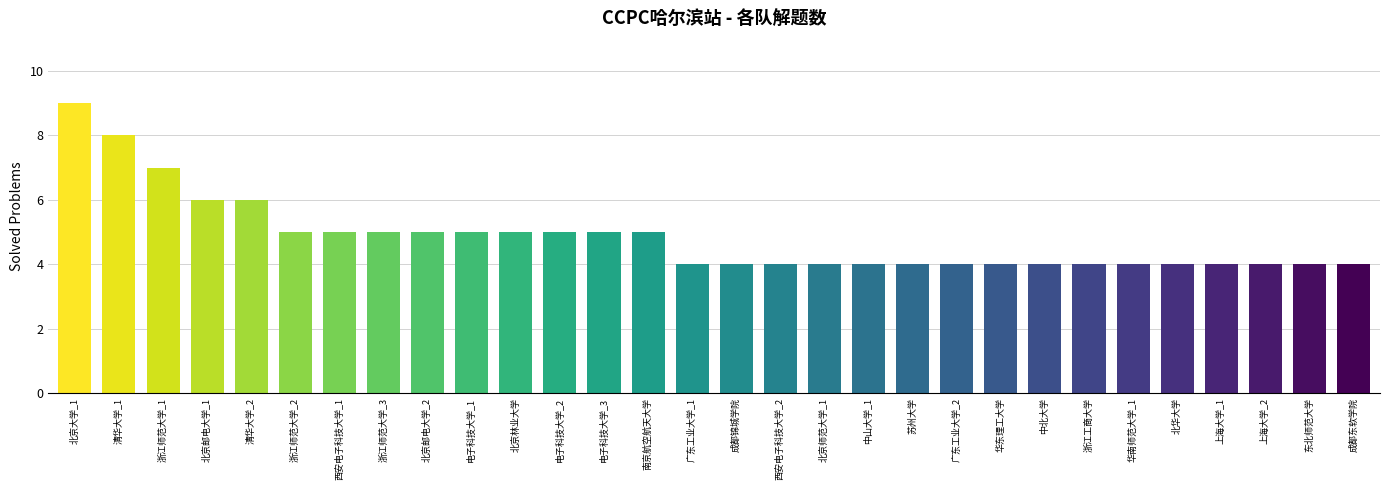

Are the bars grouped side by side (vs. stacked)?

No